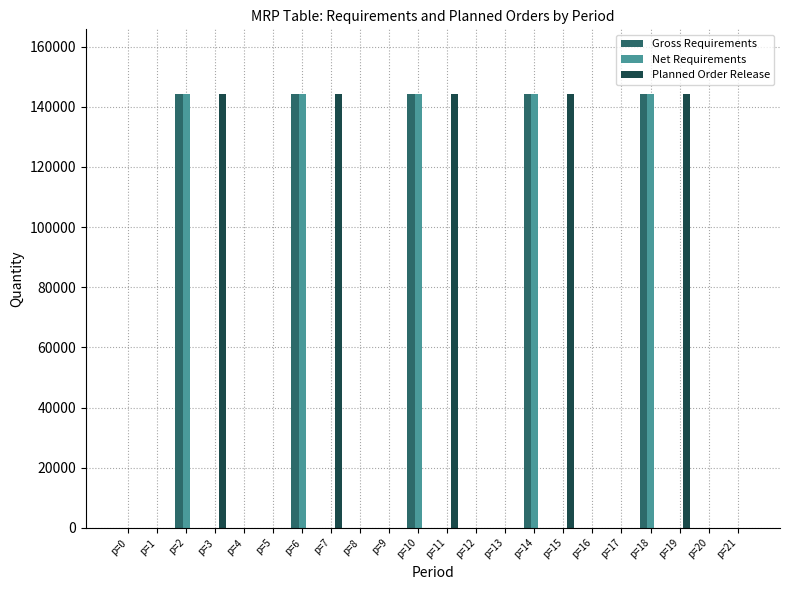

The value of Gross Requirements at p=16 is 80317. True or false?

False